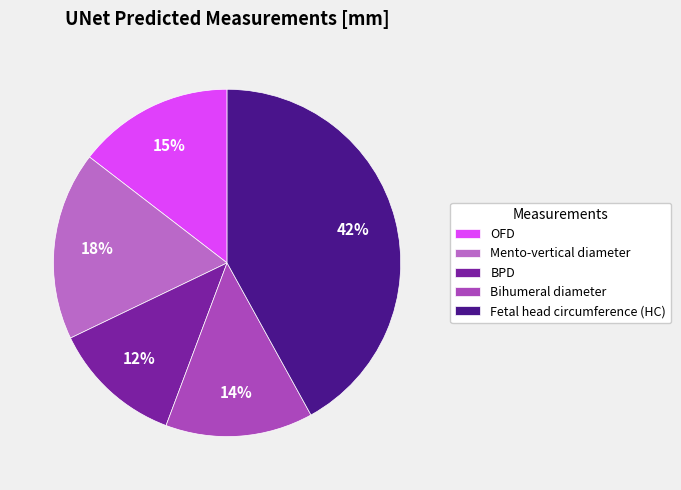

What is the ratio of the value at Bihumeral diameter to the value at Mento-vertical diameter?

0.8